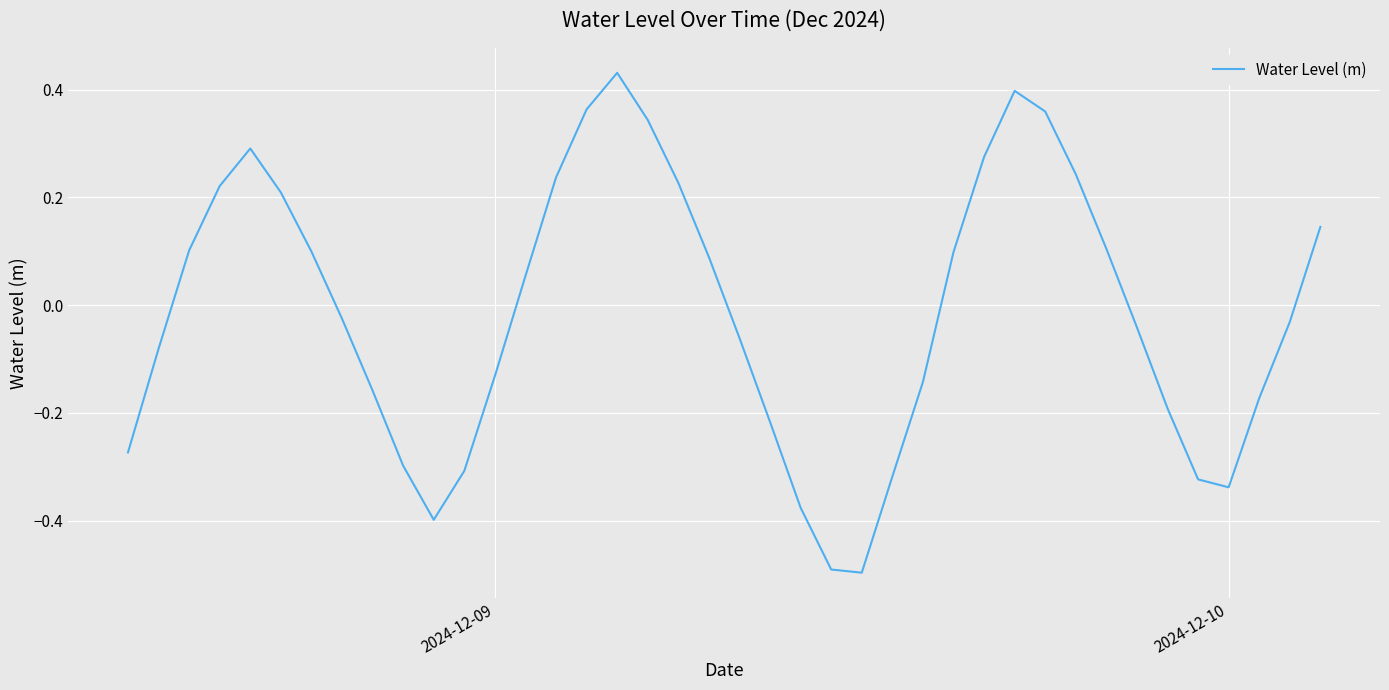

What is the minimum value shown in the chart?

-0.5